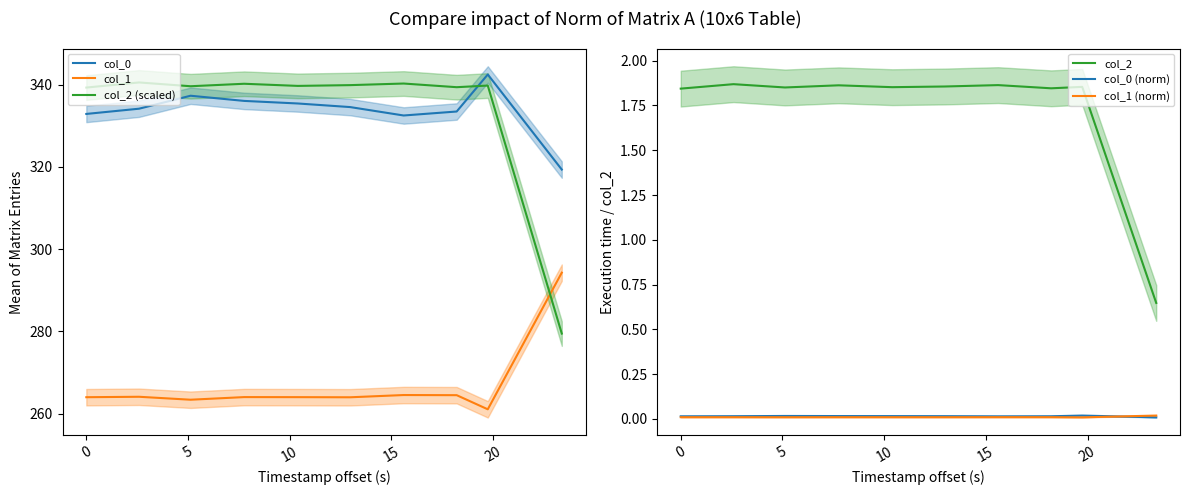

What are all the series names shown in the legend?

col_0, col_1, col_2 (scaled), col_2, col_0 (norm), col_1 (norm)